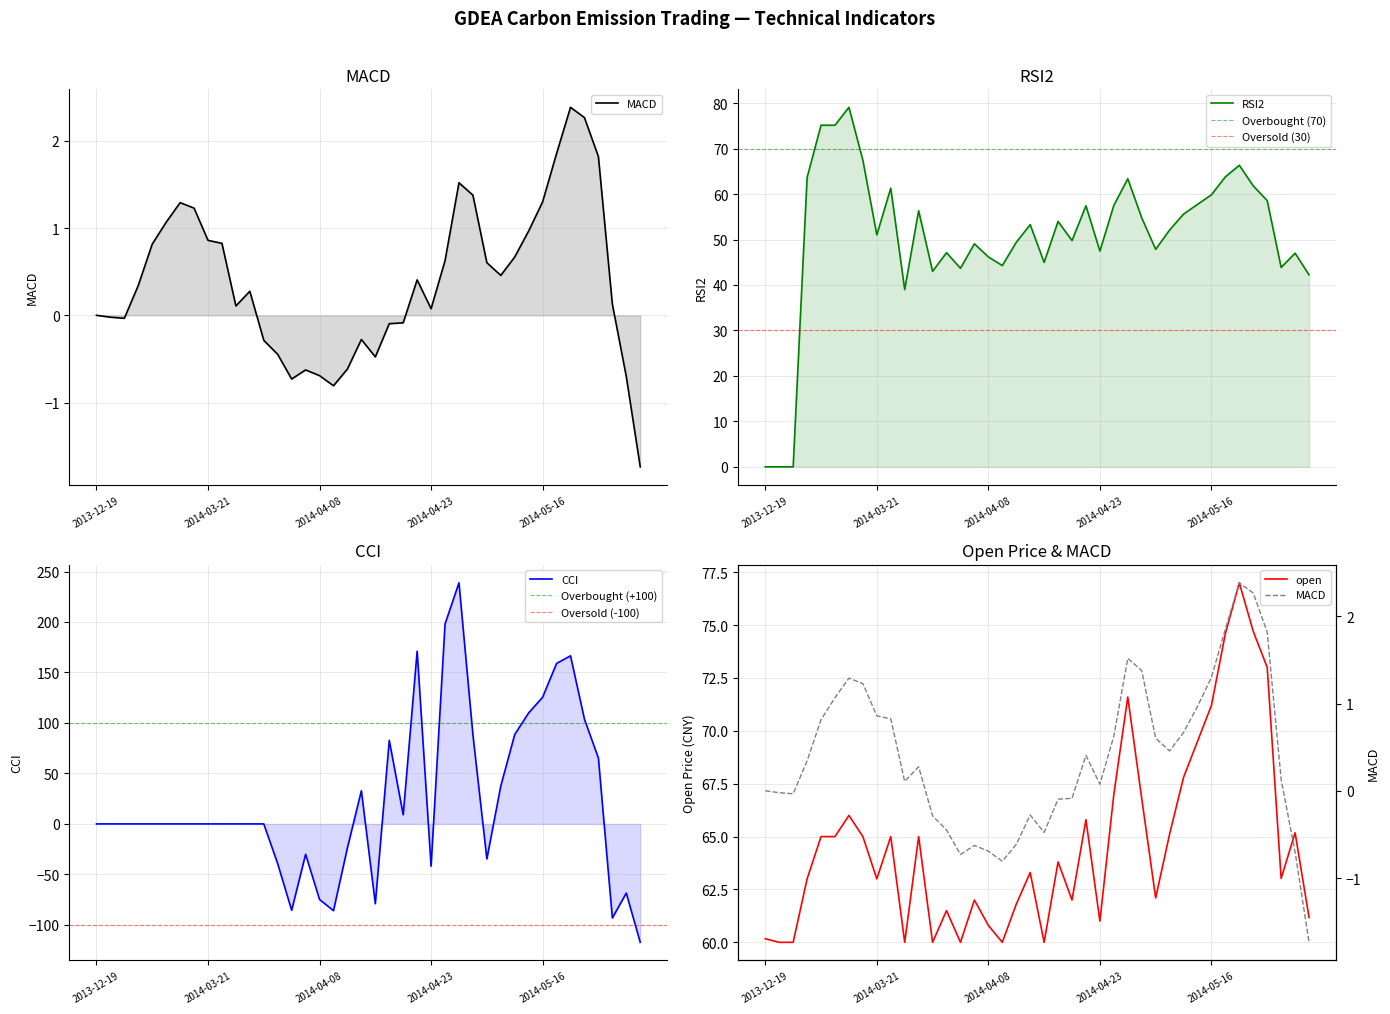

What is the label of the 32nd point from the right?

2014-03-21